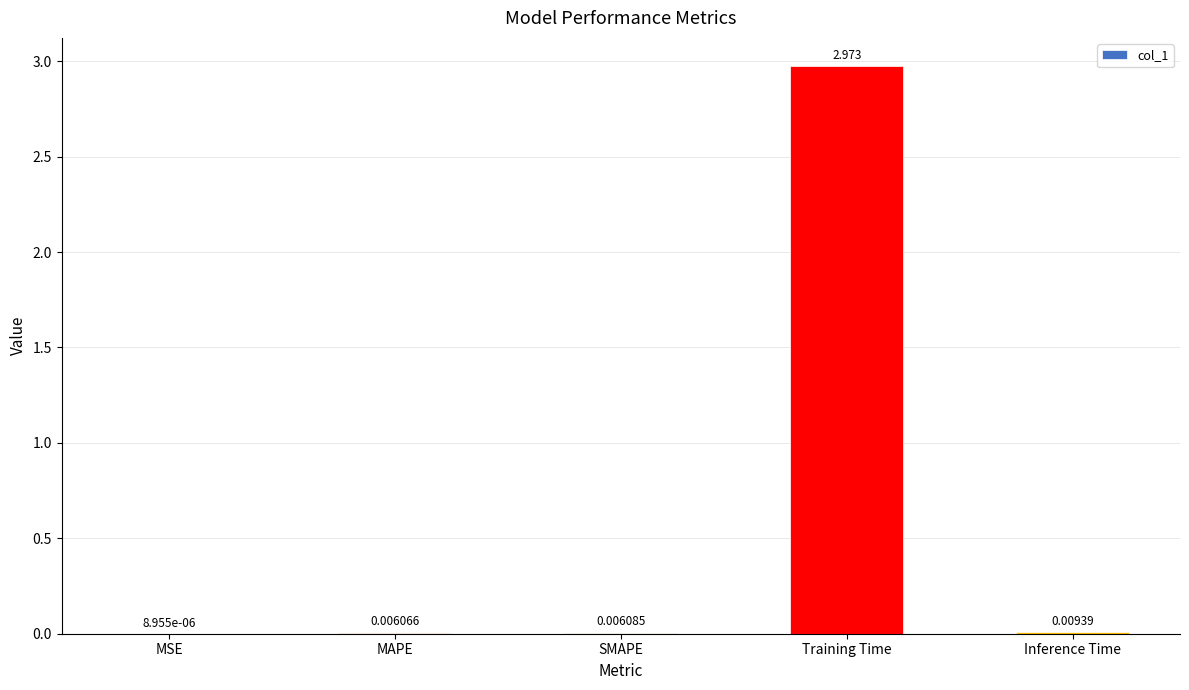

Which label corresponds to the largest value in the chart?

Training Time